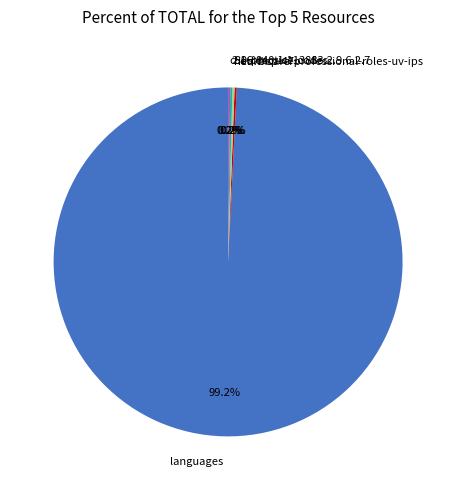

Which category has the biggest portion of the pie?

languages